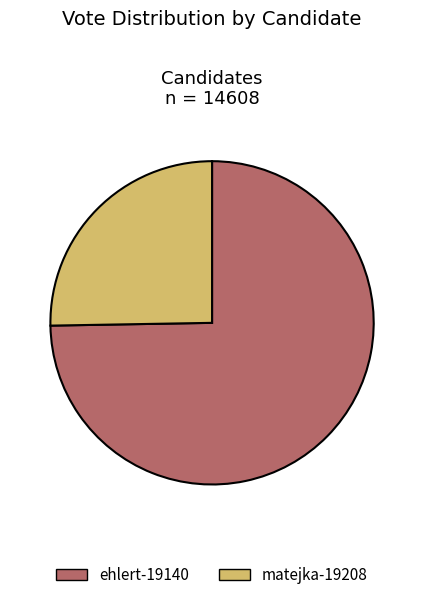

The ehlert-19140 slice represents 75% of the pie. True or false?

True